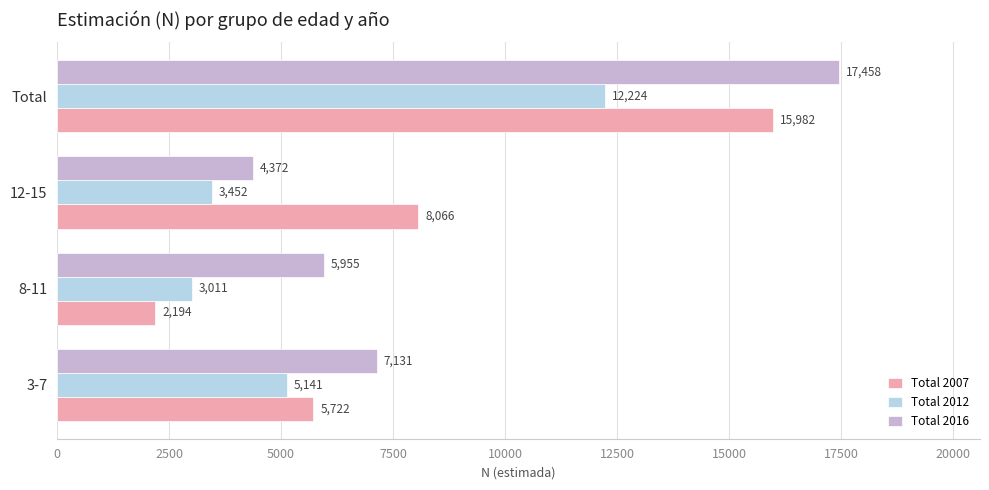

Which series has the largest range (max minus min)?

Total 2007